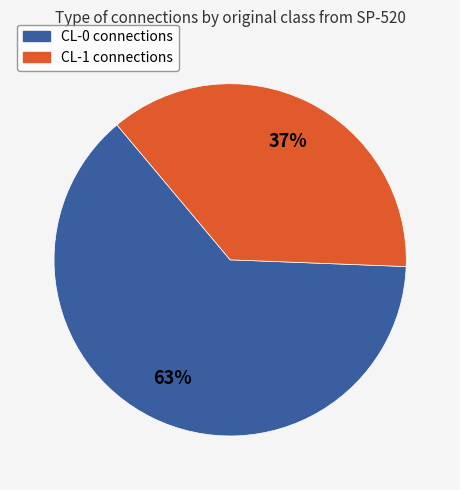

To the nearest percent, what is the combined percentage of CL-1 and CL-0?

100%